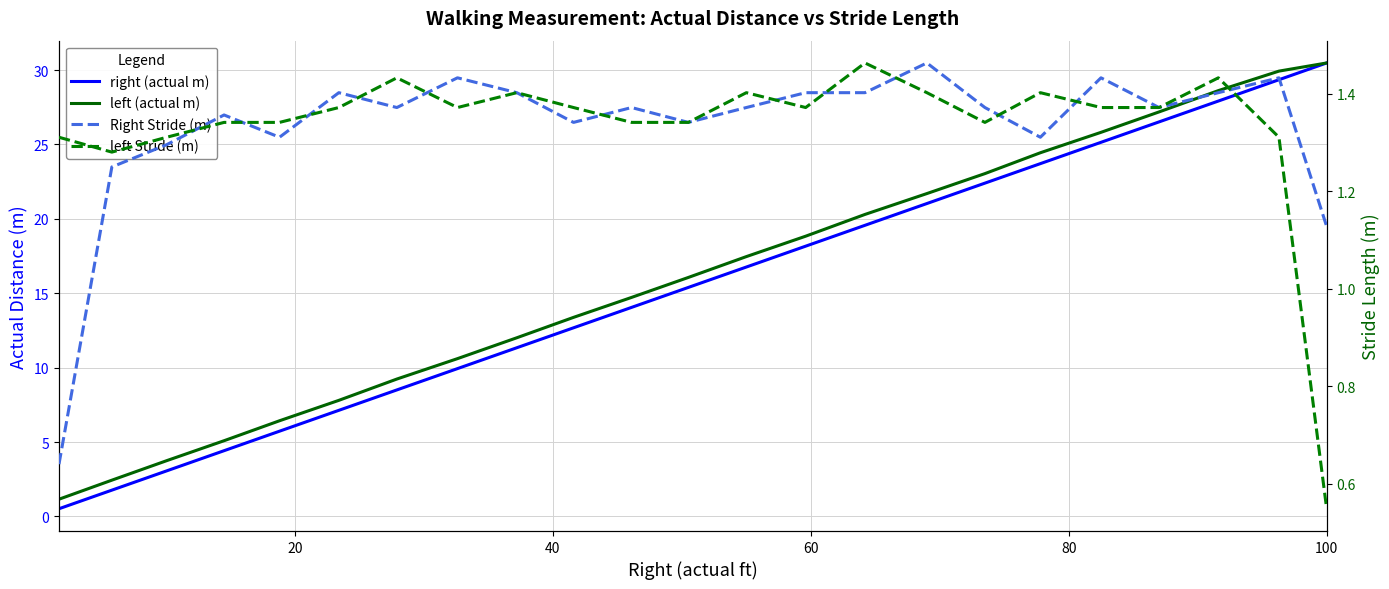

How many data points in Right Stride (m) are less than 1?

1